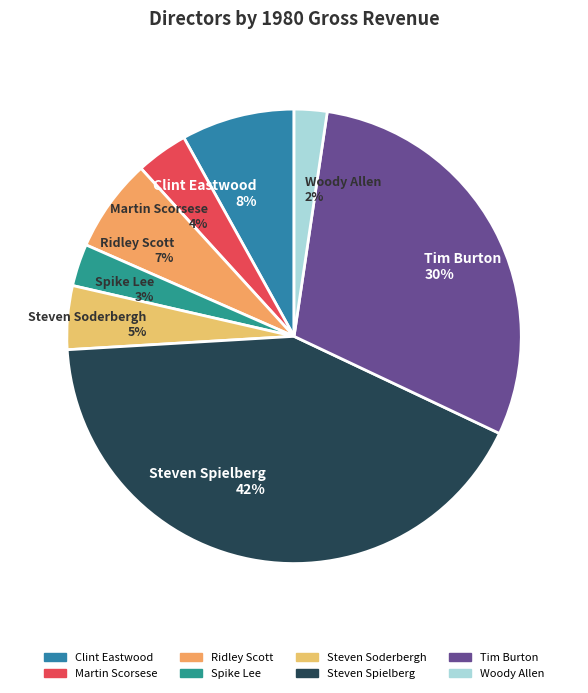

Do Spike Lee 3% and Ridley Scott 7% together represent more than half of the pie?

No